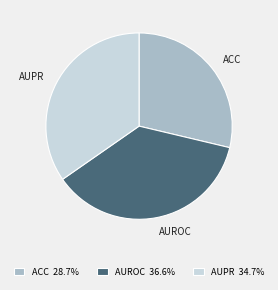

Is there any slice that represents more than half of the pie?

No